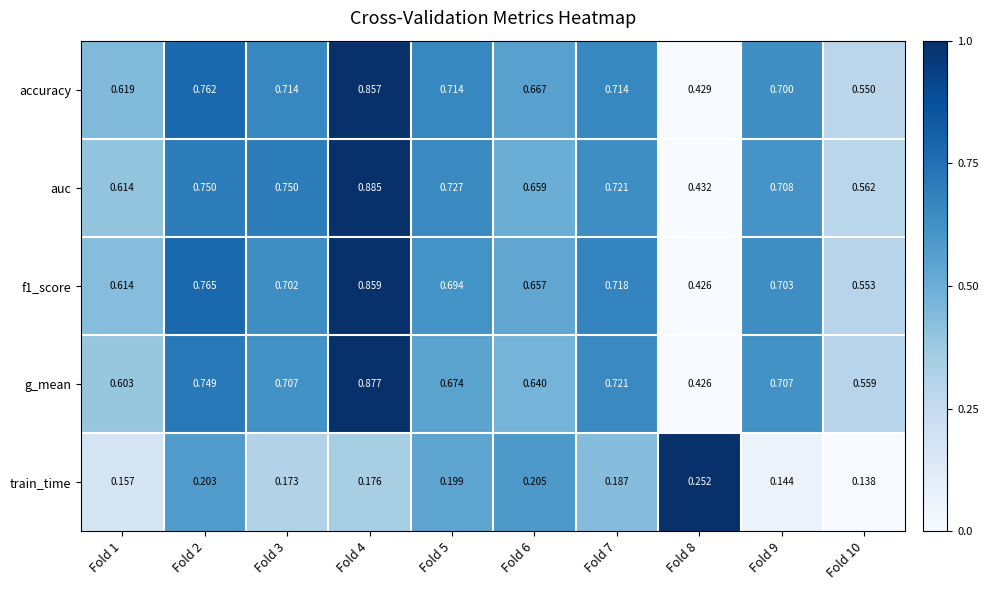

Rank the series by their maximum value, from highest to lowest.

auc, g_mean, f1_score, accuracy, train_time